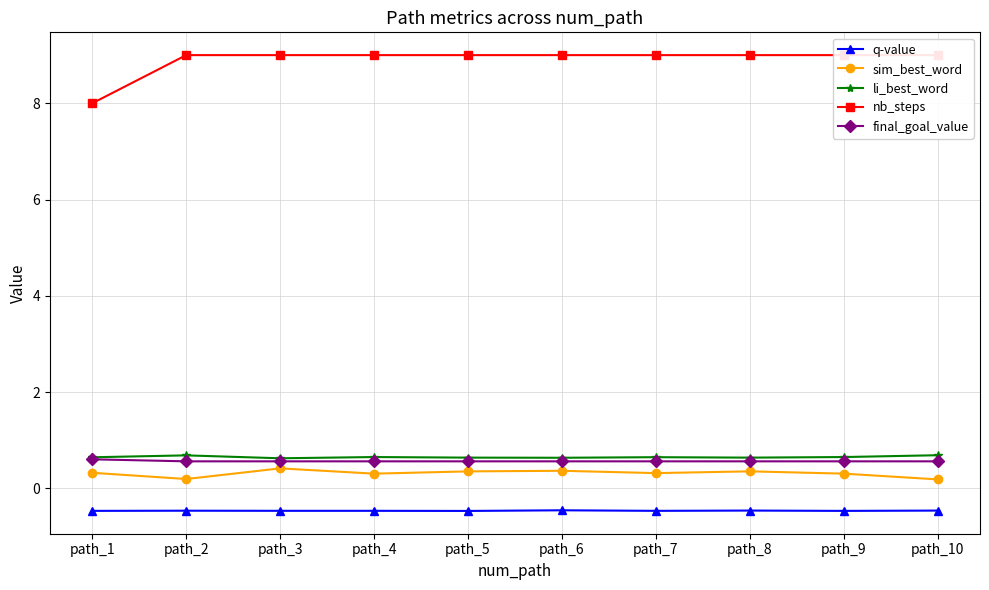

True or false: li_best_word and q-value intersect in this chart.

False